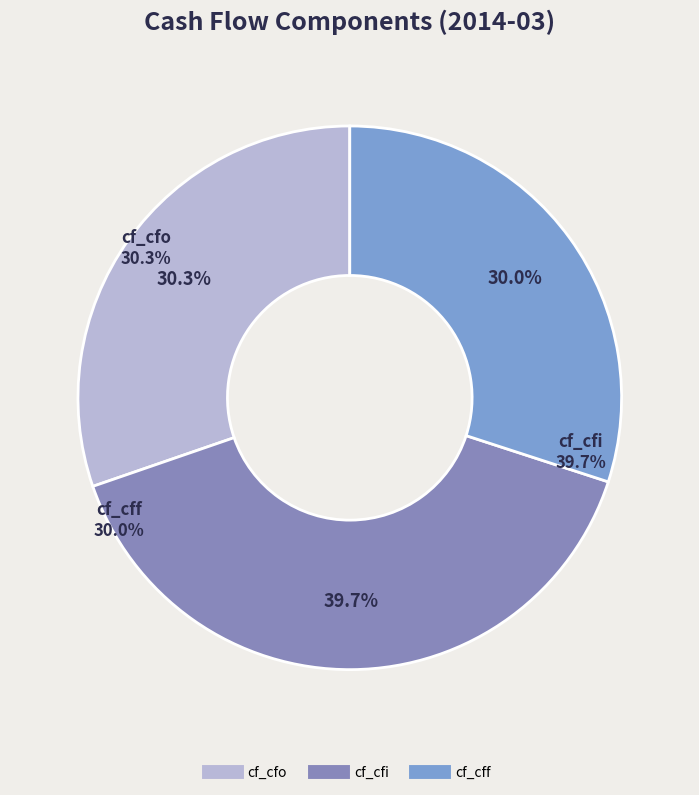

Count the number of slices in the pie.

3